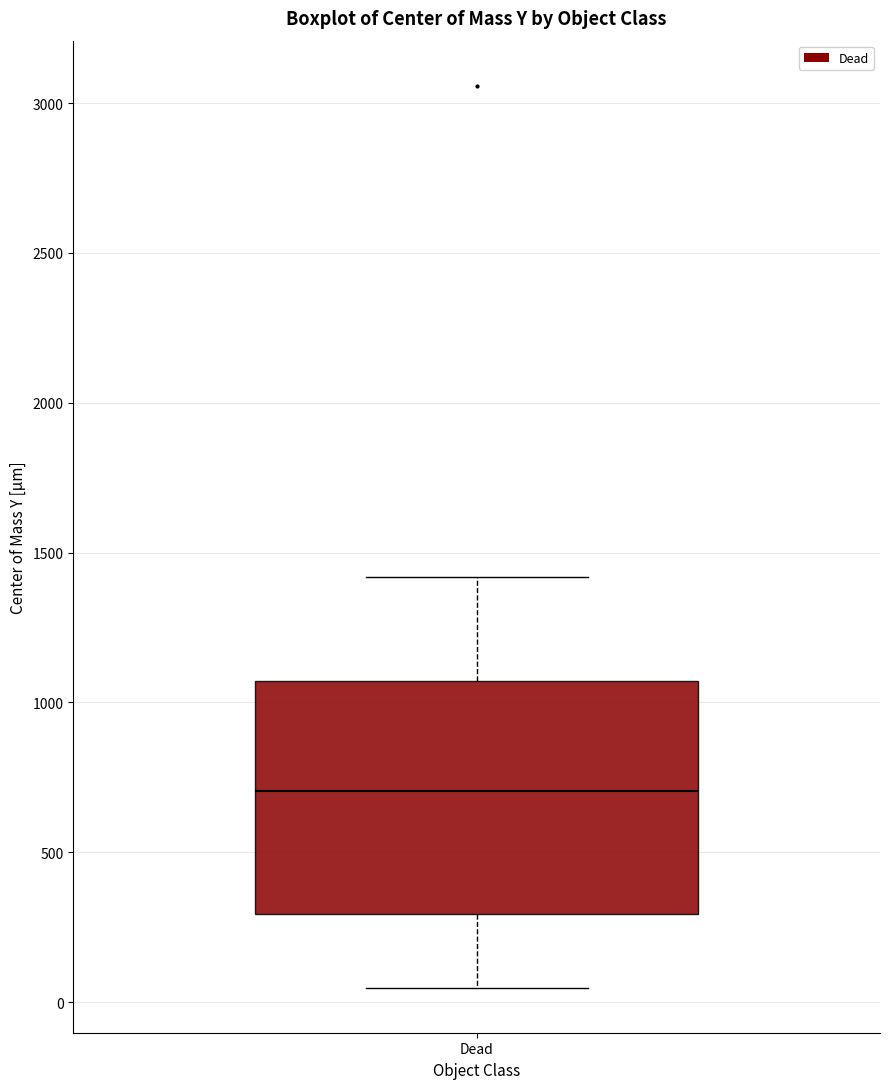

Transcribe this box plot: give where the median line is, the range the box spans, and where the two whiskers end, as read against the y-axis. The values are not printed on the chart, so give them approximately, as read against the axis.

median 700, box 300 to 1050, whiskers 50 to 1400